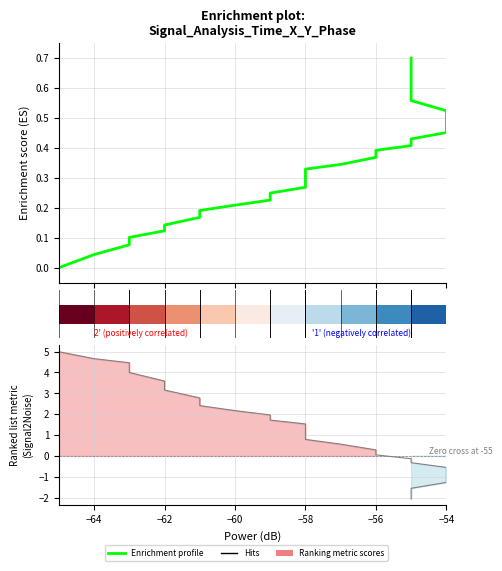

What is the sum of all values?

14.4